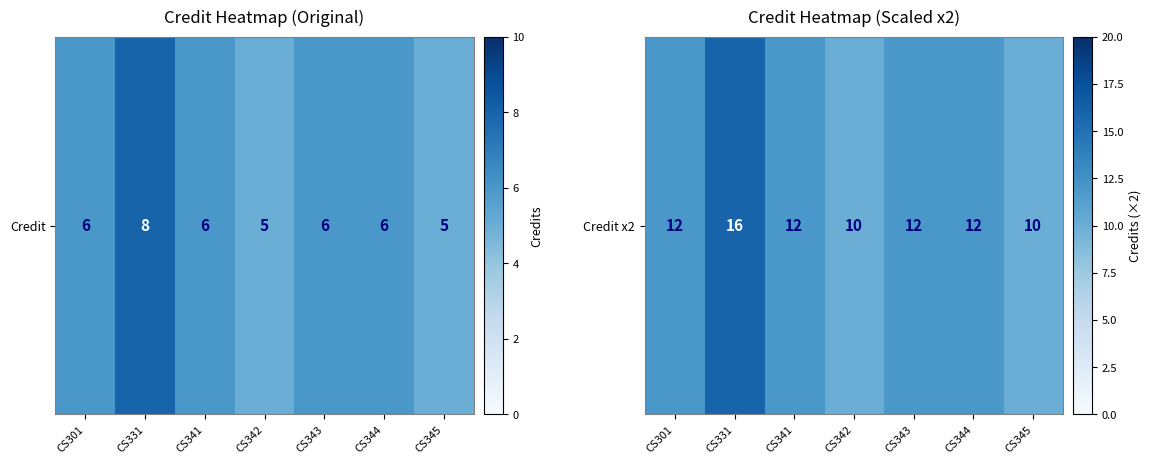

Read the value at CS344.

12